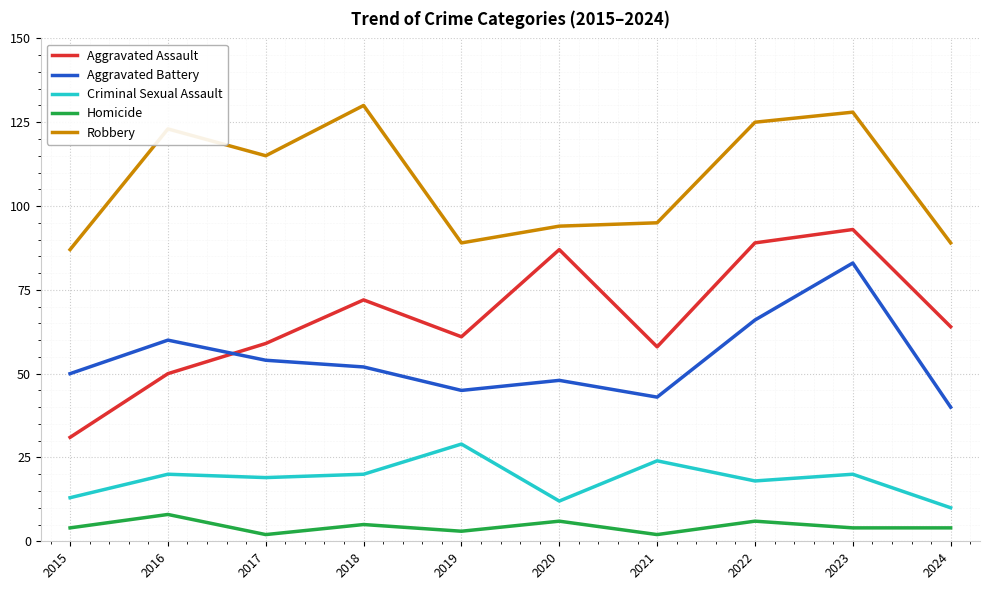

True or false: Aggravated Battery has a value of 66 at 2022.

True